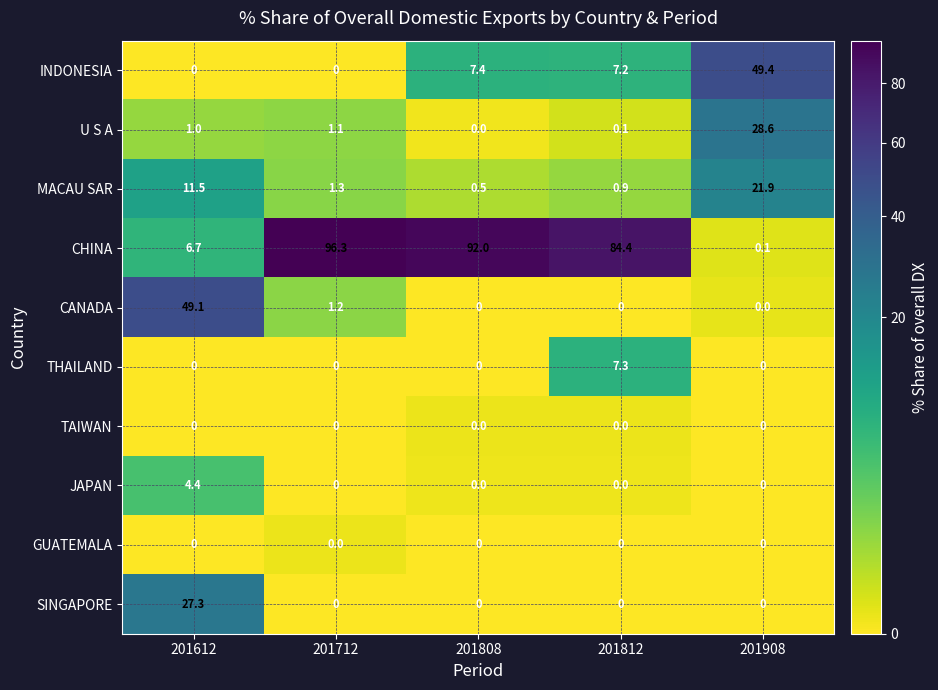

Which series changed the most between 201612 and 201812?

CHINA